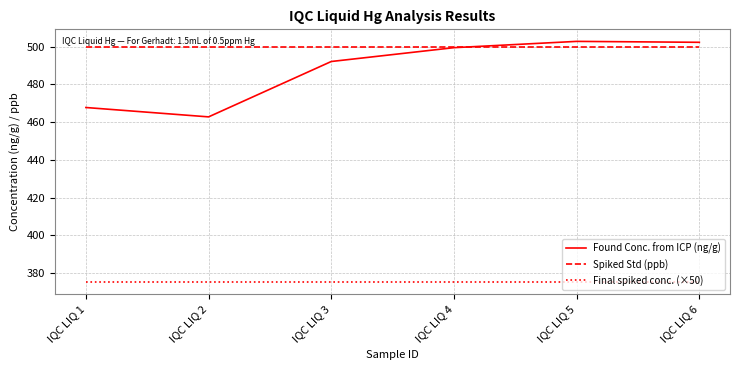

What is the minimum value for Found Conc. from ICP (ng/g)?

462.8